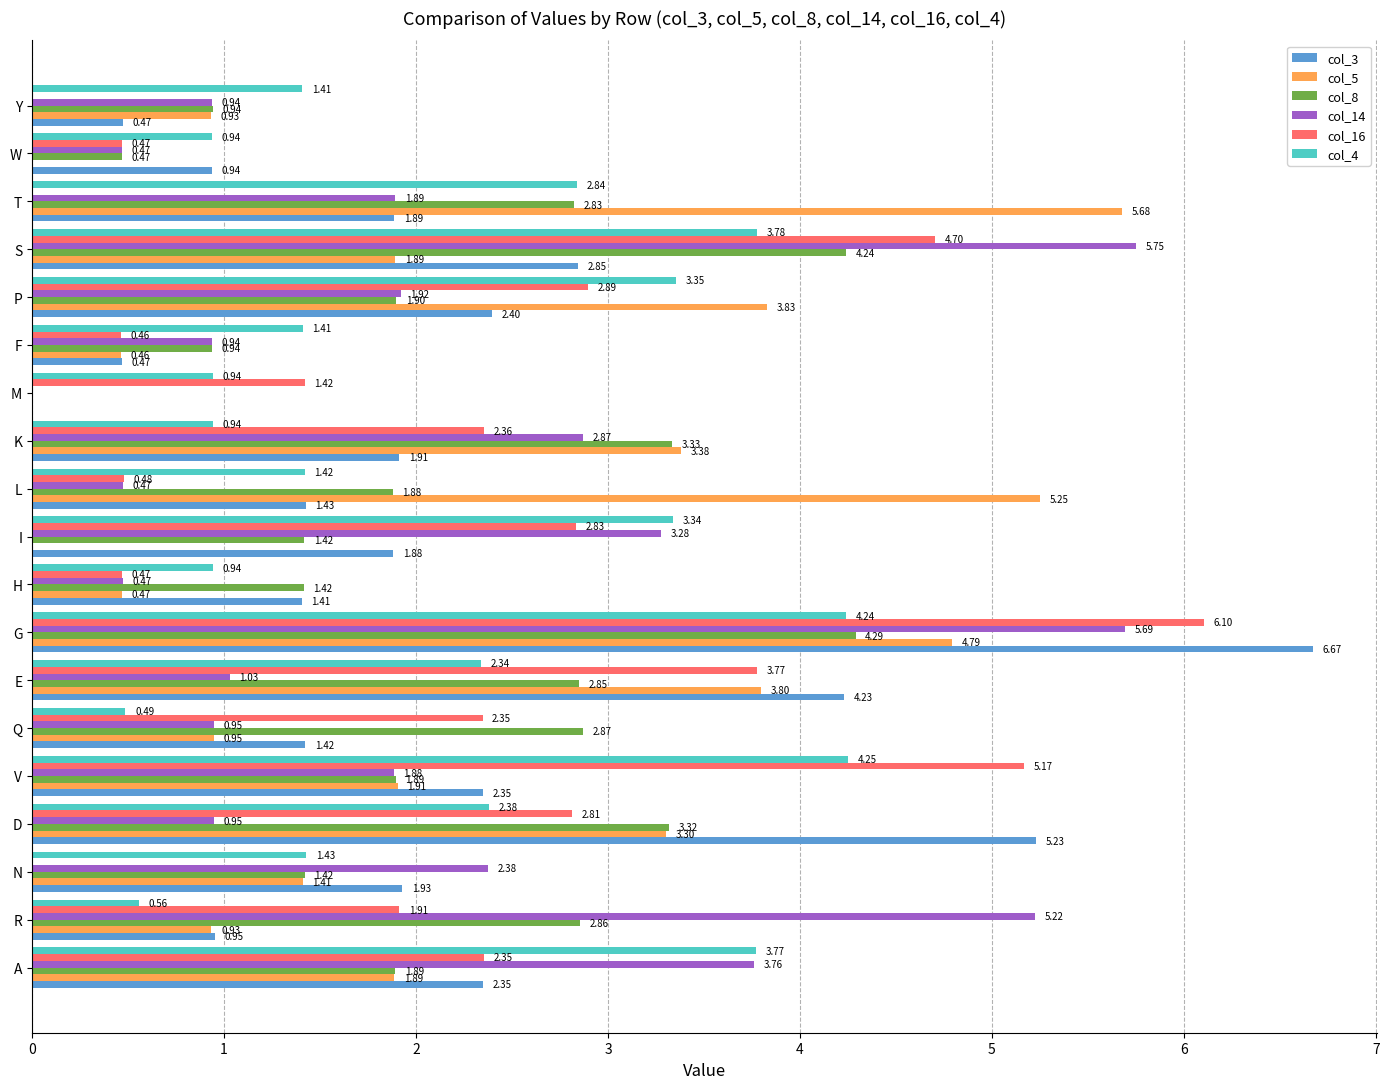

At which label does col_5 reach its peak?

T